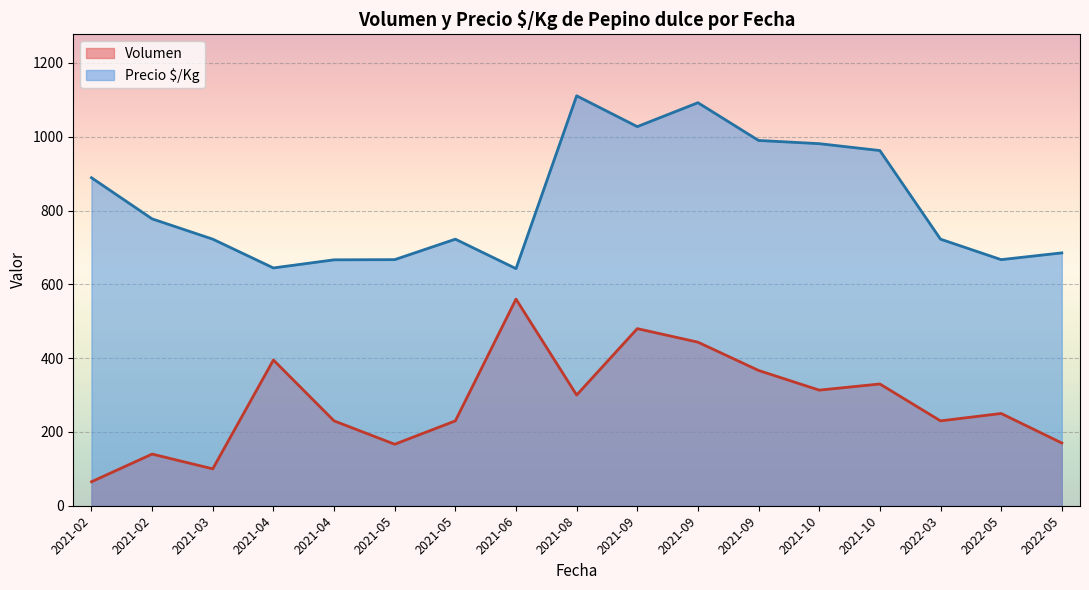

Which has a higher value, 2021-04-27 or 2021-04-21?

2021-04-21